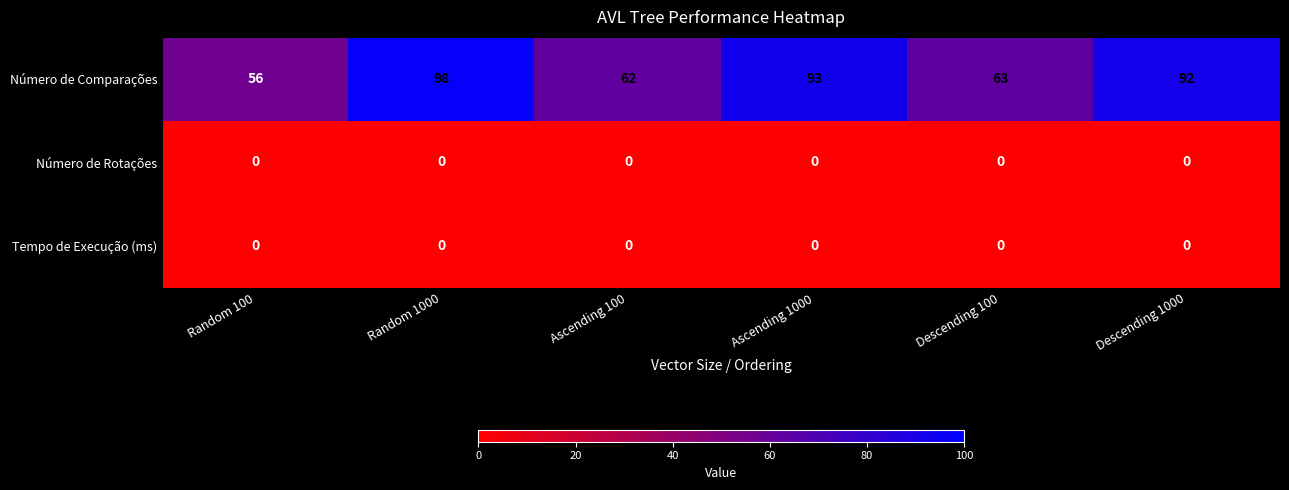

The Número de Rotações series shows 0 at Ascending 100. True or false?

True